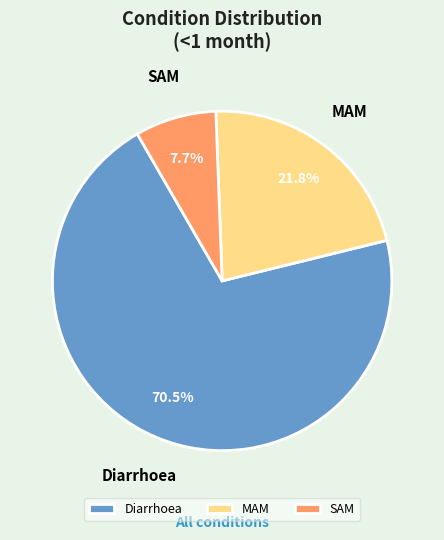

Which slice is the smallest?

SAM